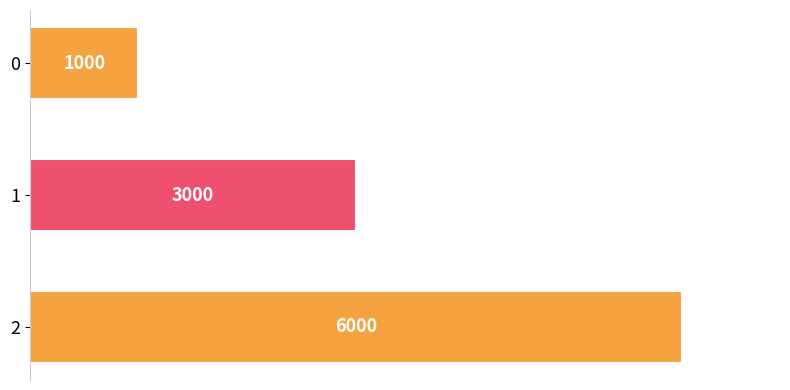

What is the minimum value shown in the chart?

1000